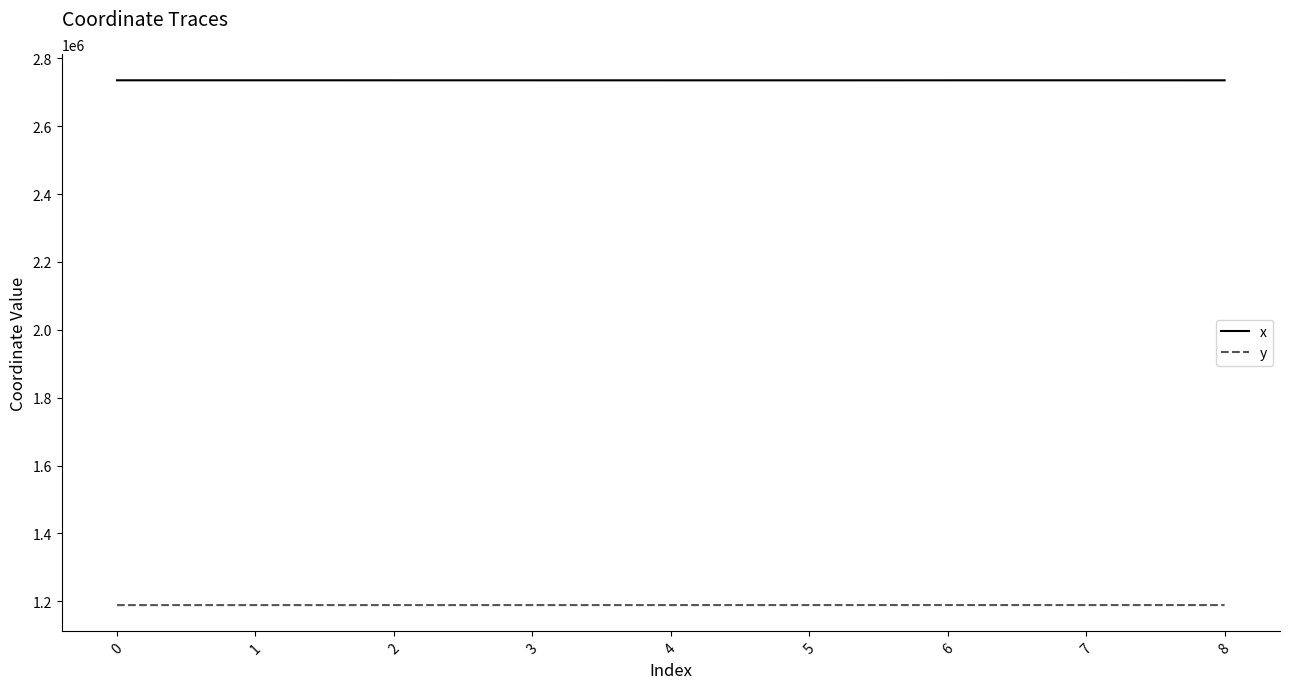

How many lines are shown in the chart?

2